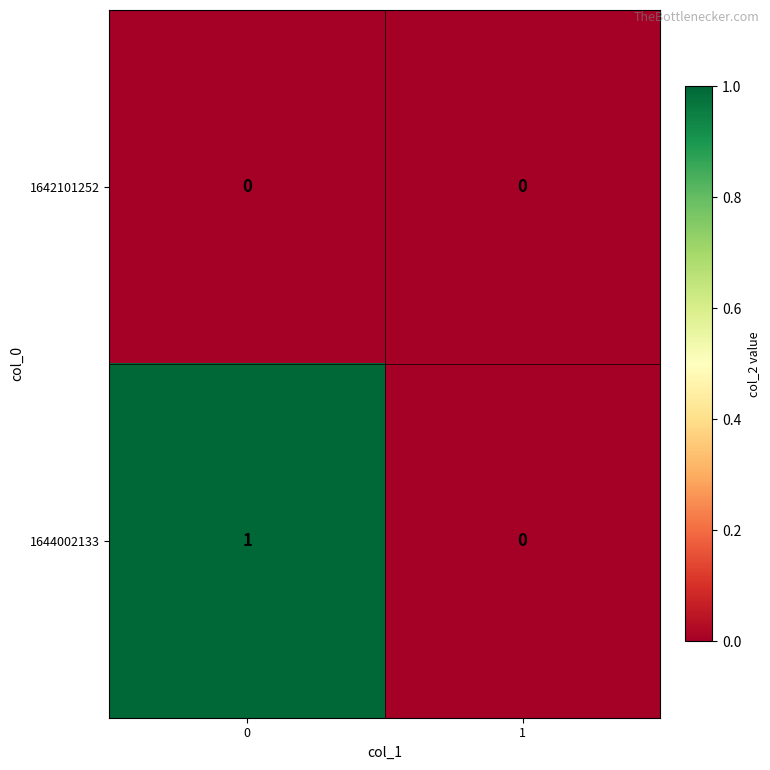

Reading left to right, transcribe all the data shown in this chart.

1642101252: 0	0
1644002133: 1	0